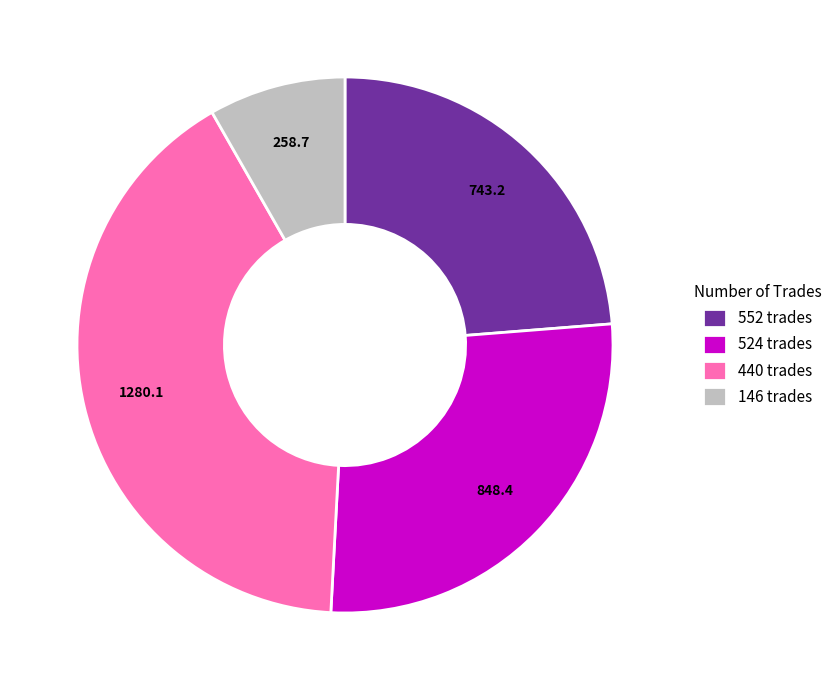

Which category has the biggest portion of the pie?

440